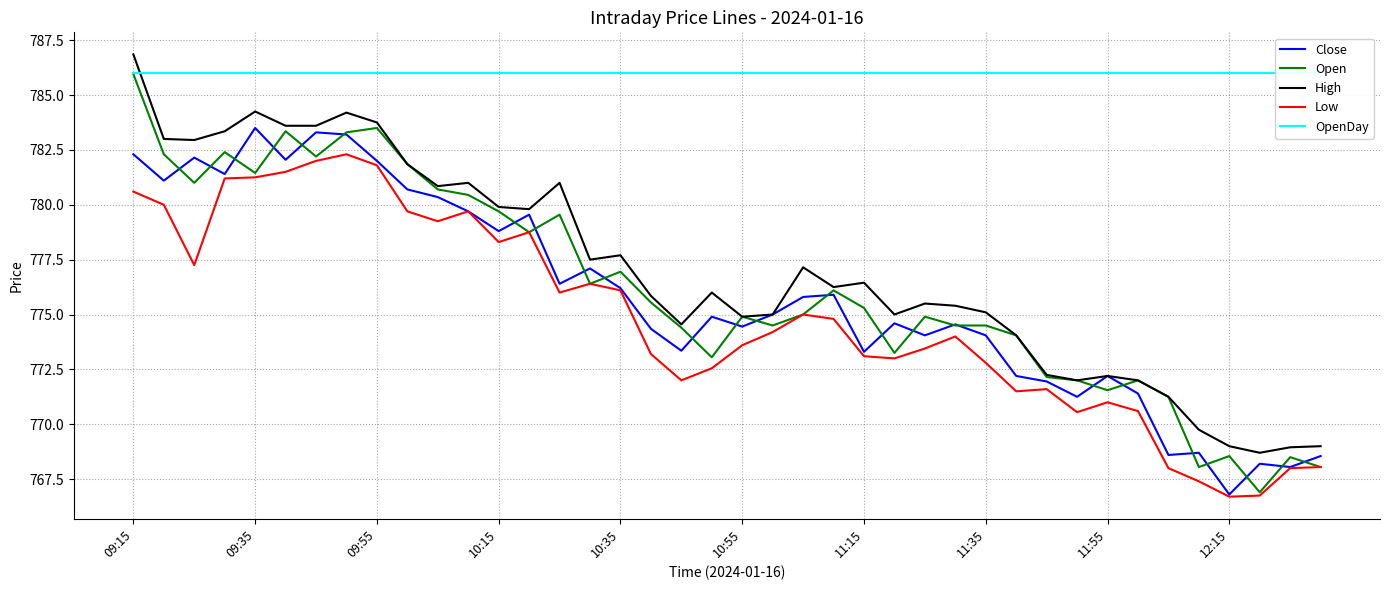

Between 15 and 19, which series saw the biggest shift?

Low